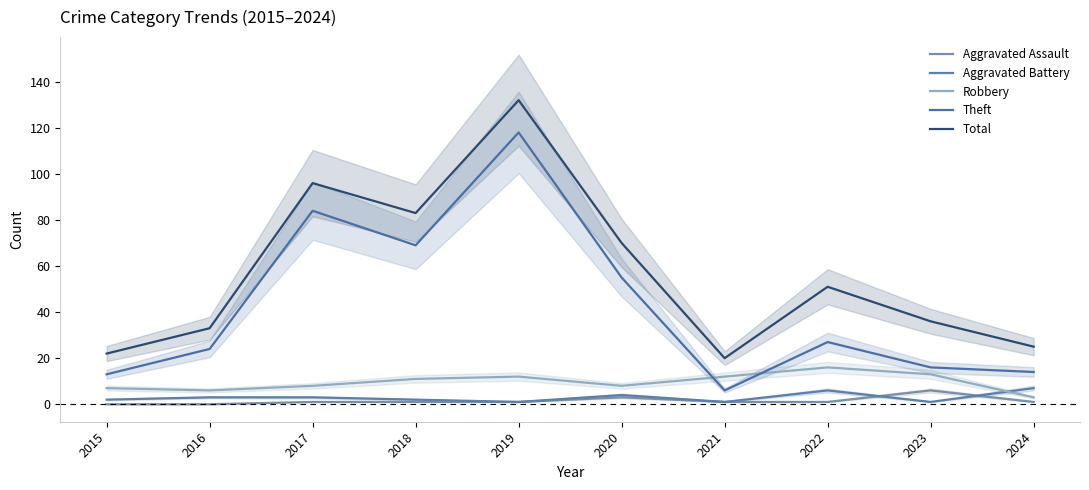

True or false: Theft and Total cross at least once.

False